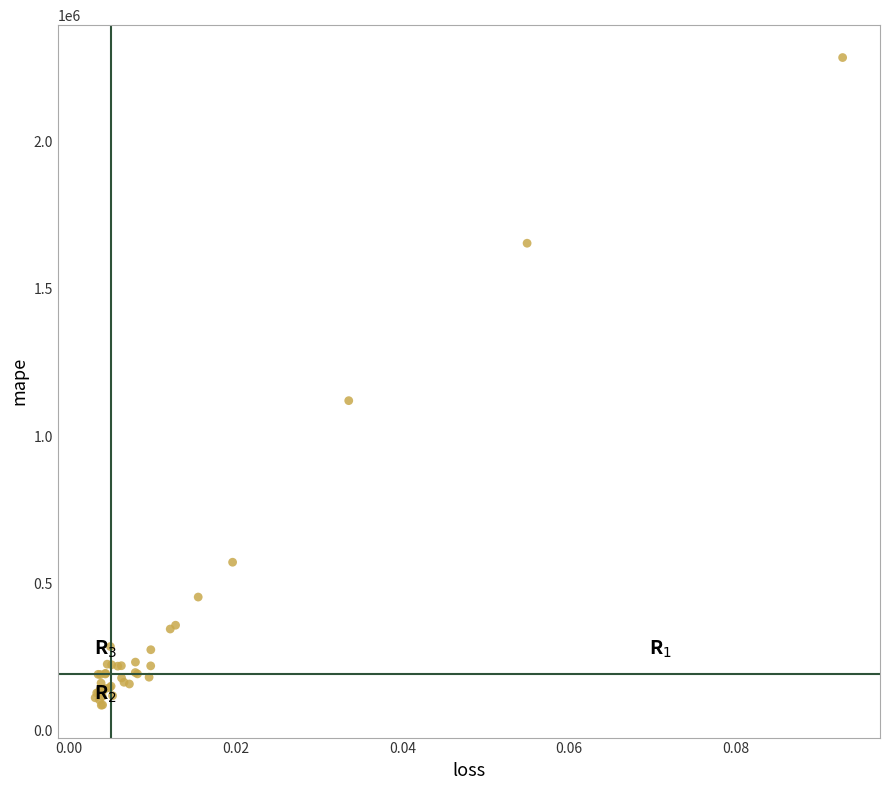

What Y value in the scatter plot is closest to 1185768?

1120302.8